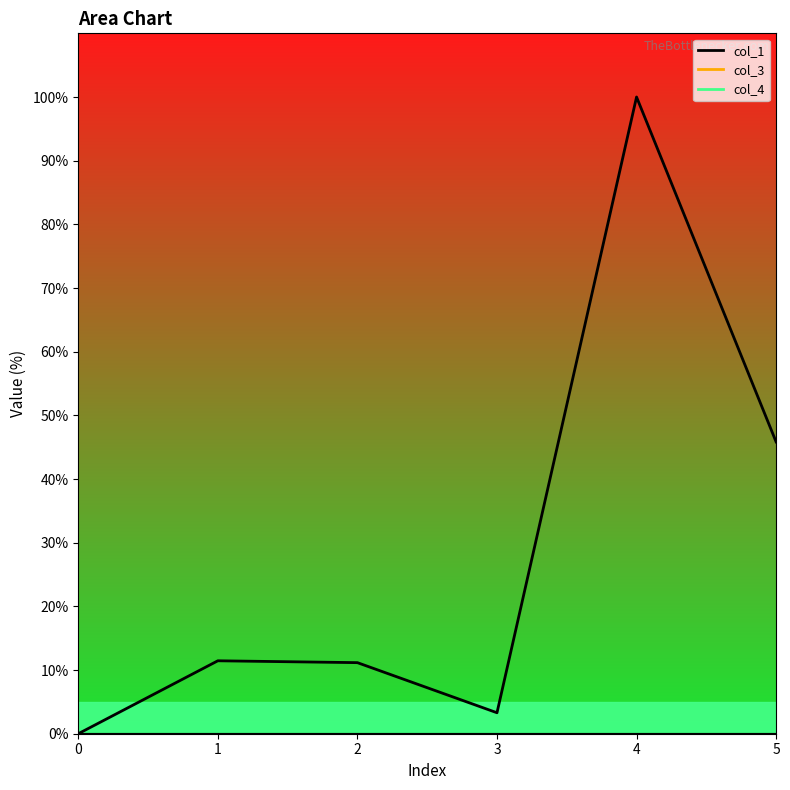

What are all the series names shown in the legend?

col_1, col_3, col_4